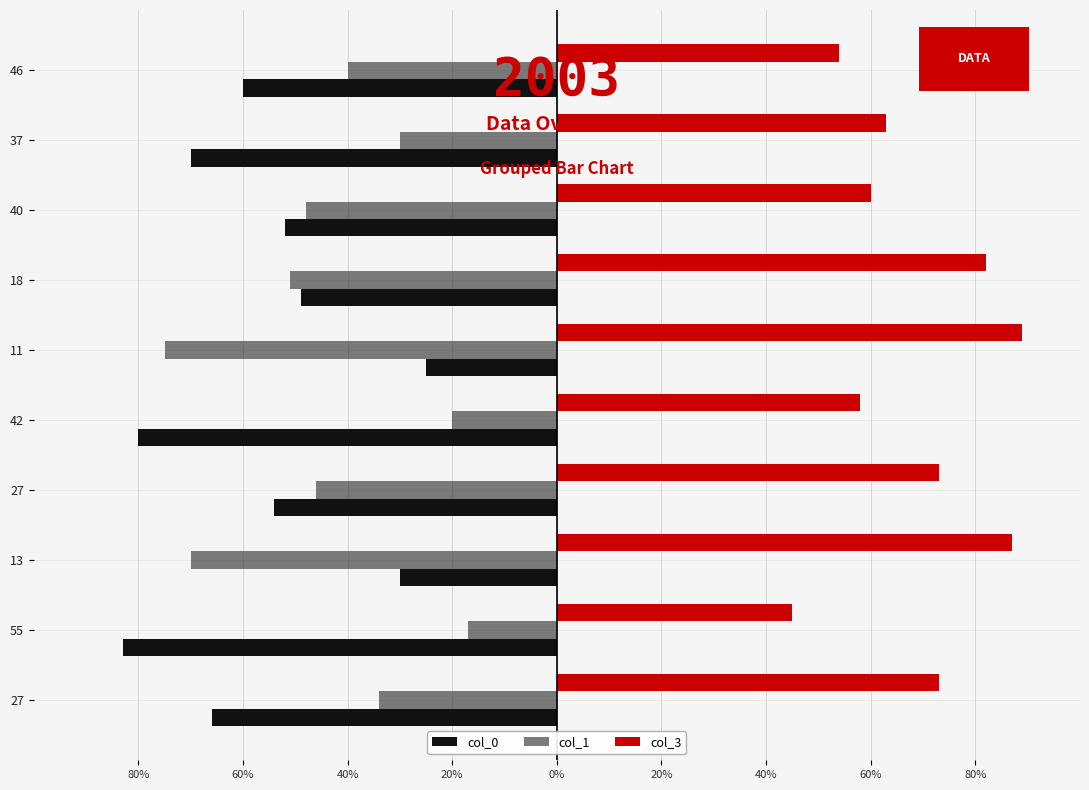

What are all the series names shown in the legend?

col_0, col_1, col_3